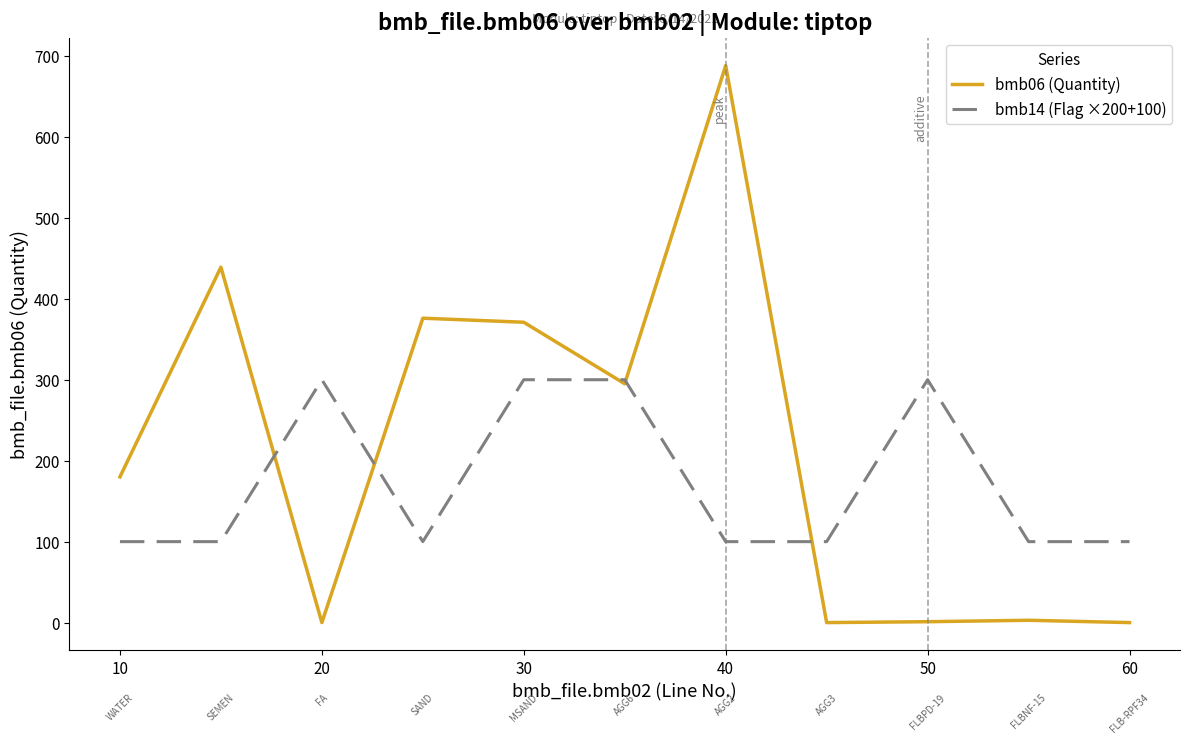

What is the greatest value displayed?

688.0